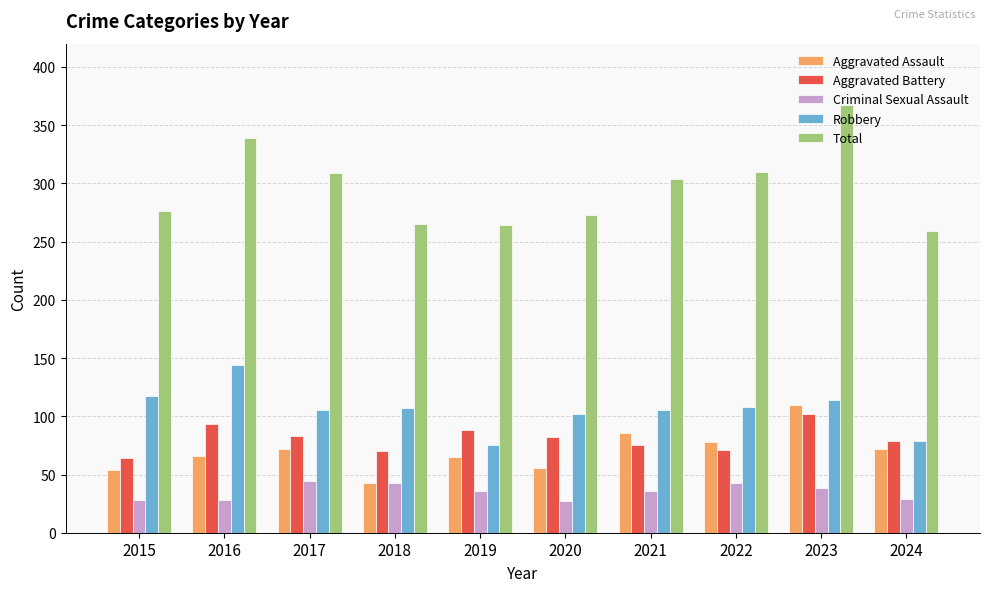

What is the total value across all series at 2020?

540